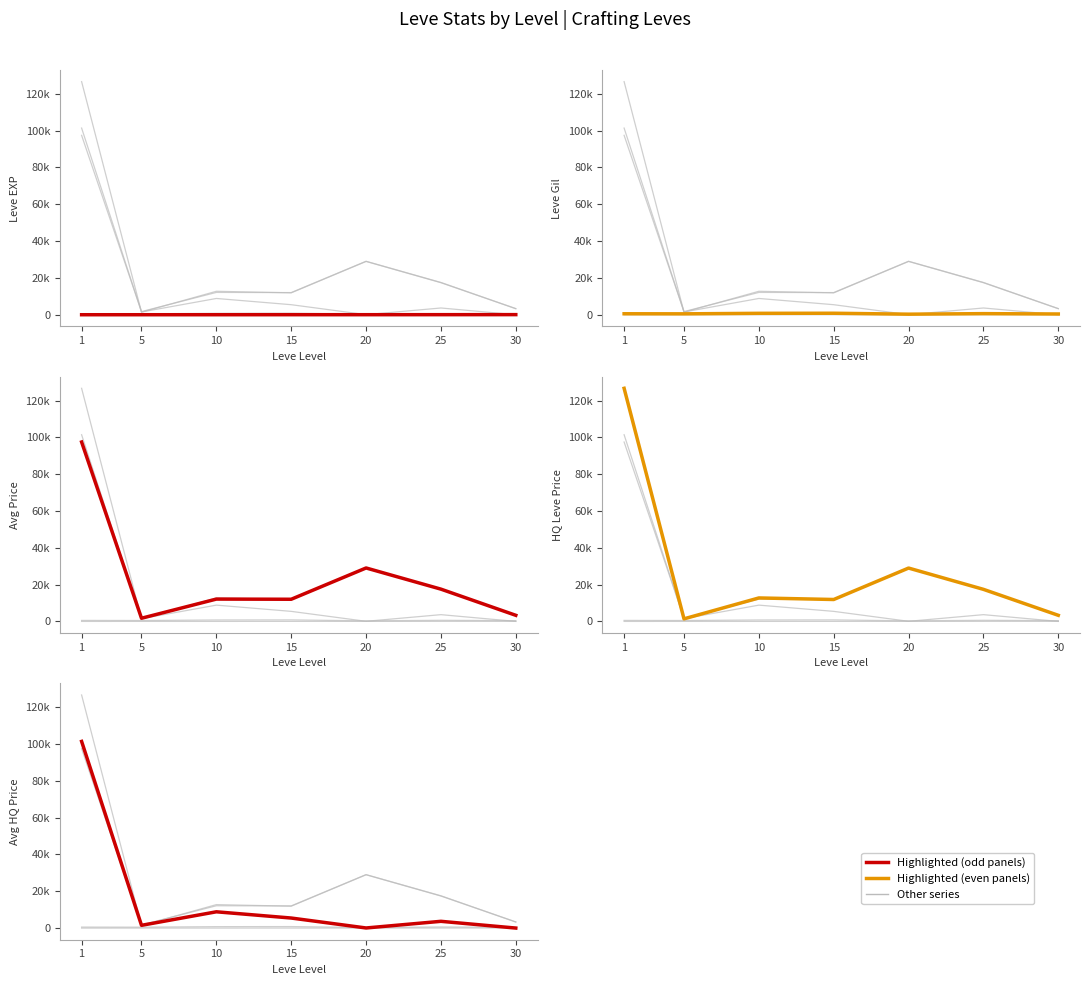

What is the spread (max minus min) of values at 10?

12735.5